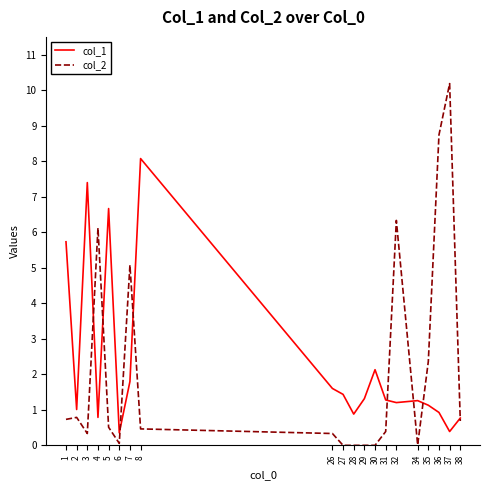

What is the approximate value of col_1 at 29?

1.3